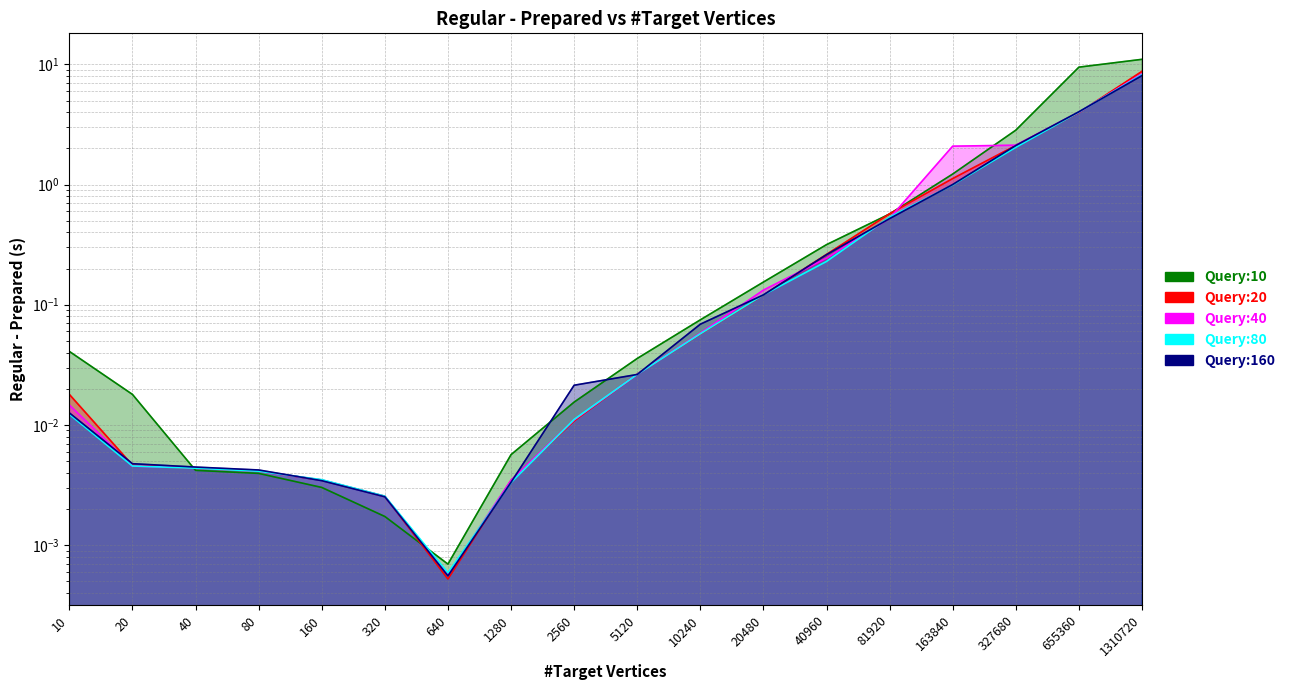

Which series has the widest spread of values?

Query:10